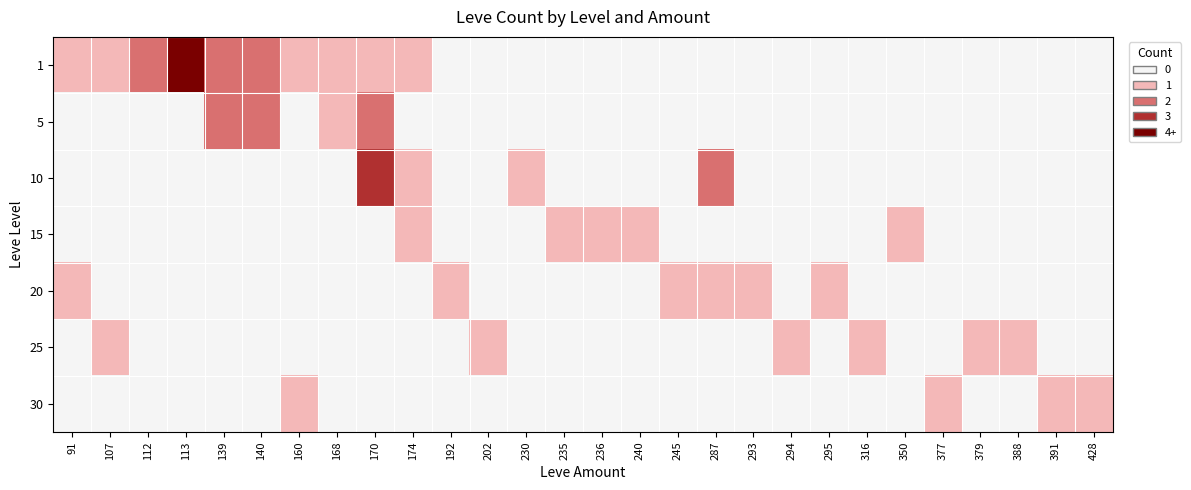

Which series has the largest total across all categories?

1